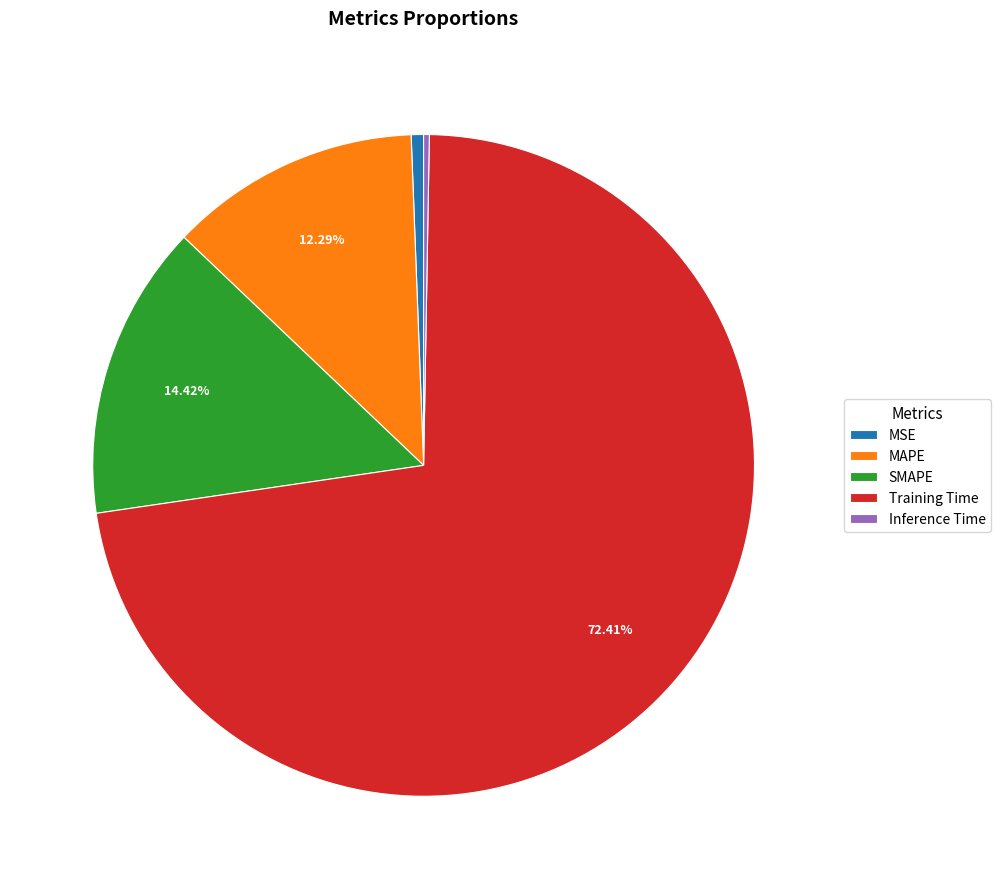

Which category has the biggest portion of the pie?

Training Time